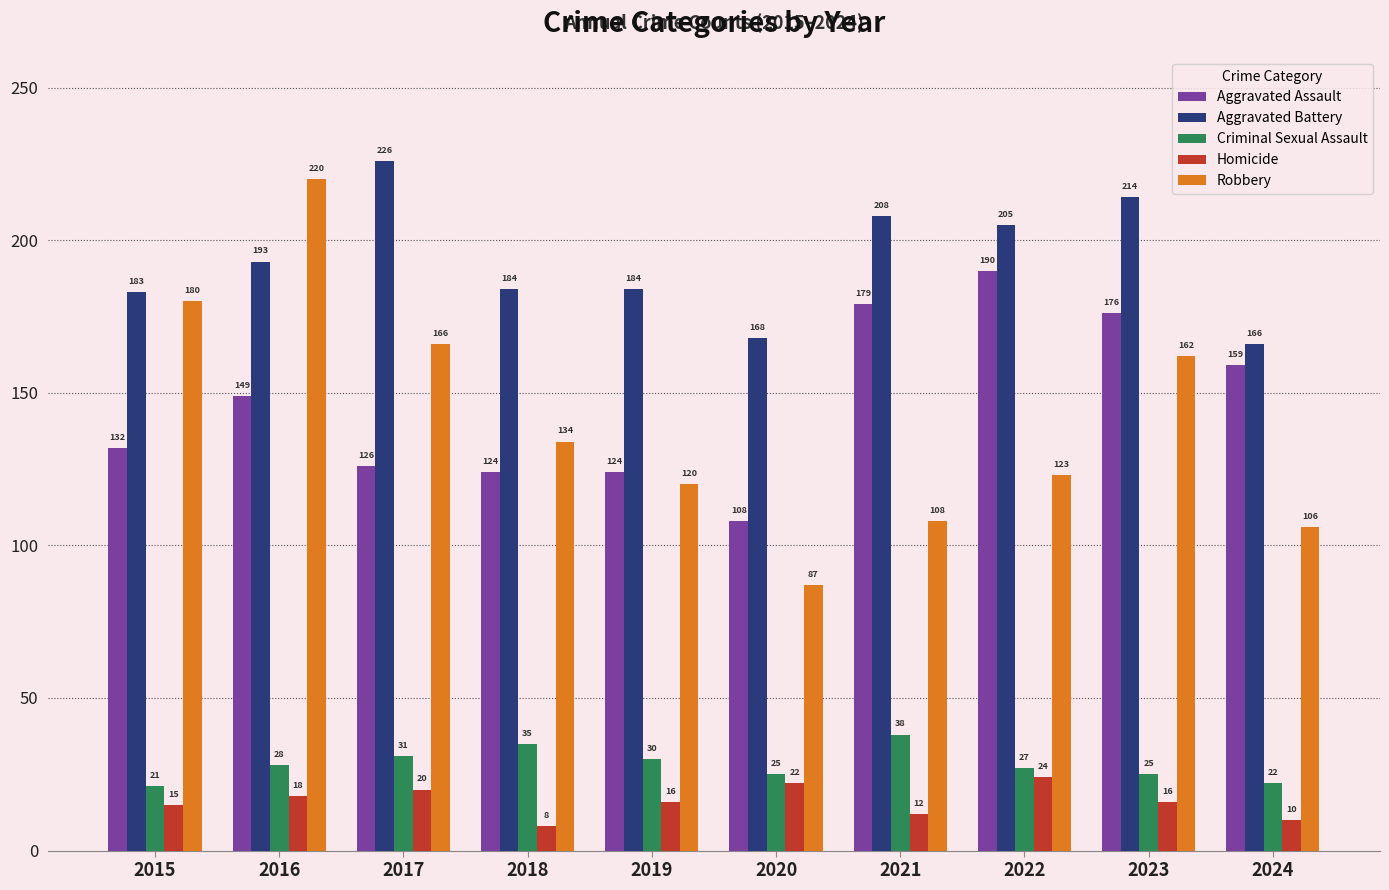

At how many categories does at least one series exceed 16?

10